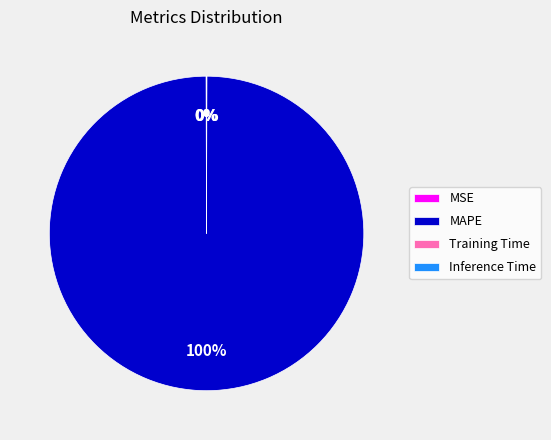

The MAPE slice represents 100% of the pie. True or false?

True